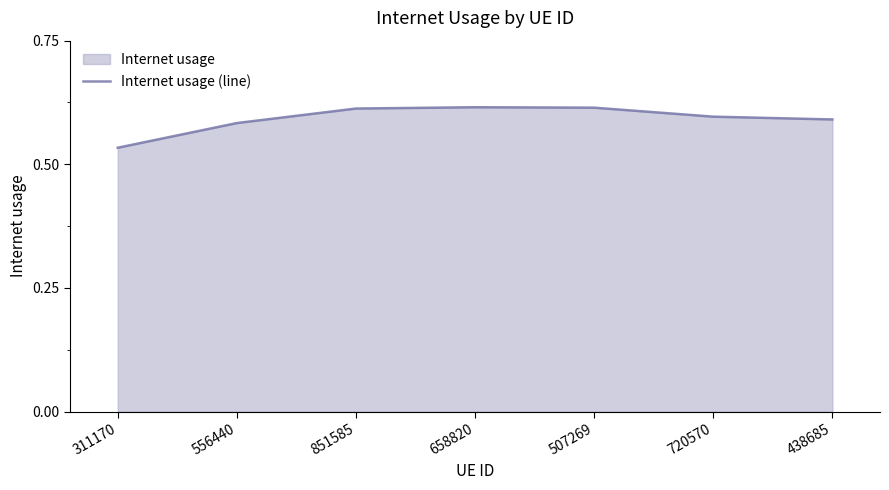

True or false: the data shows 0.6 at 658820.

True